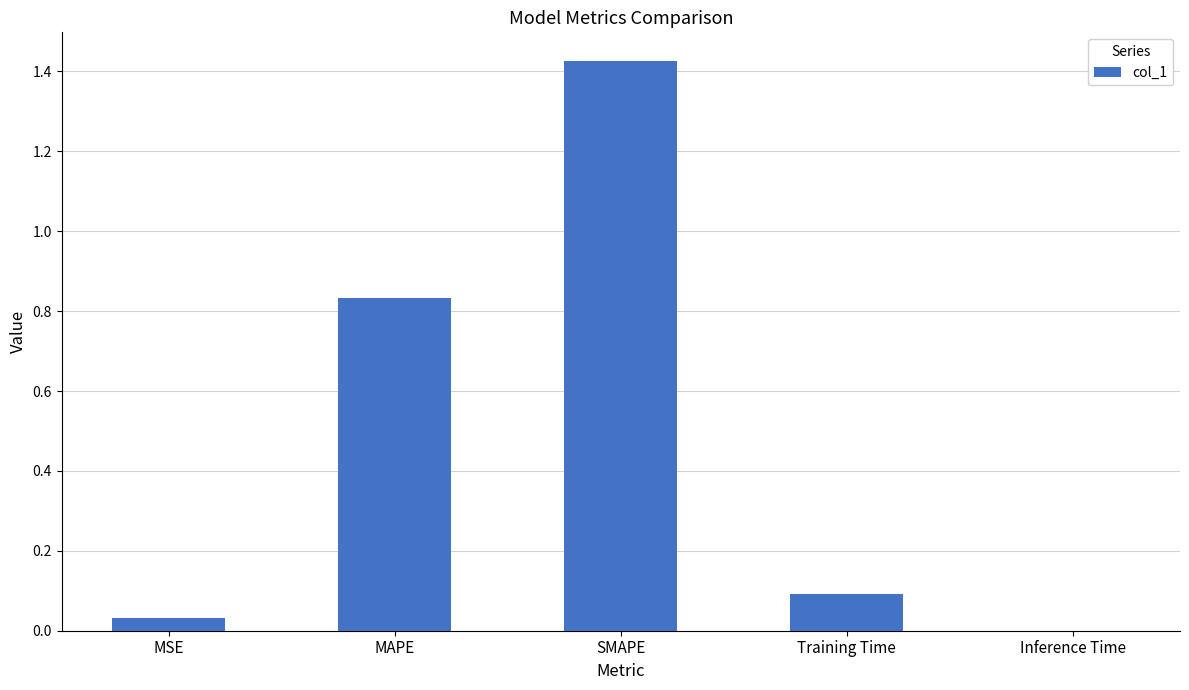

Which label corresponds to the largest value in the chart?

SMAPE